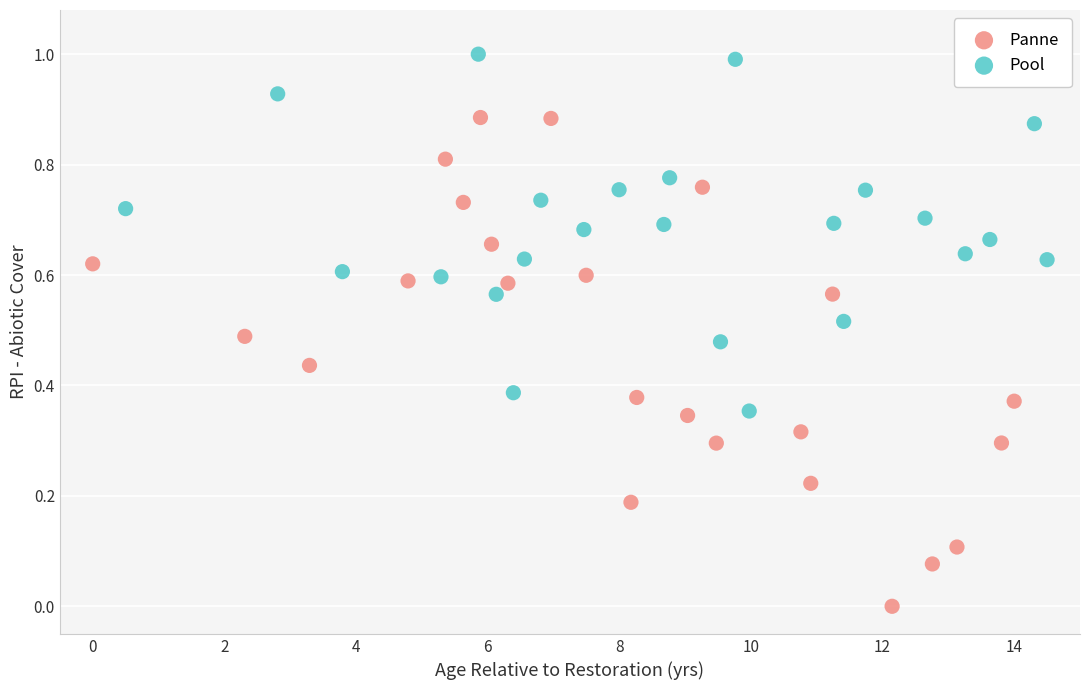

Which series reaches the maximum Y coordinate?

Pool